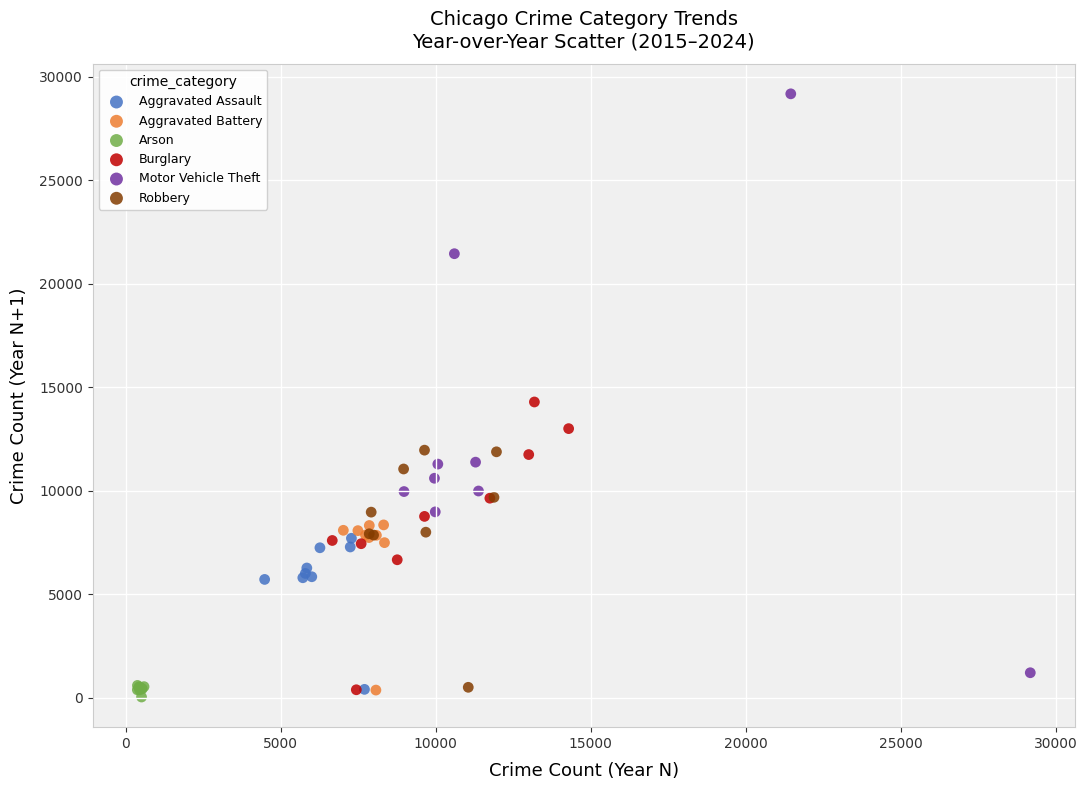

Which series has the largest Y range (max minus min)?

Motor Vehicle Theft